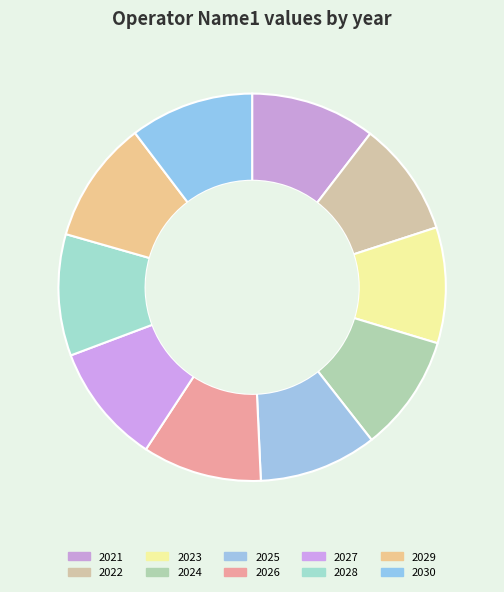

How many slices are in this pie chart?

10